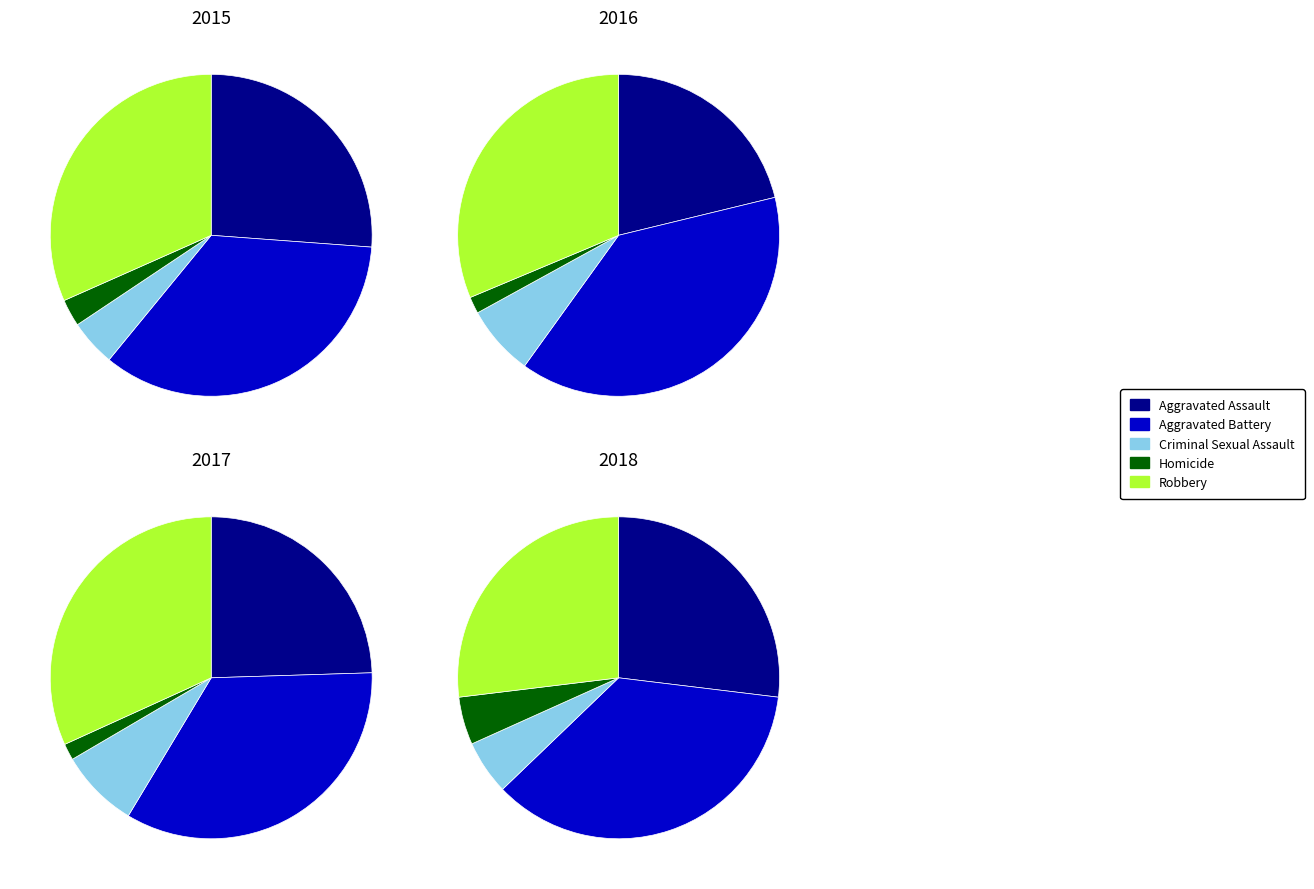

To the nearest percent, what is the average slice percentage?

20%